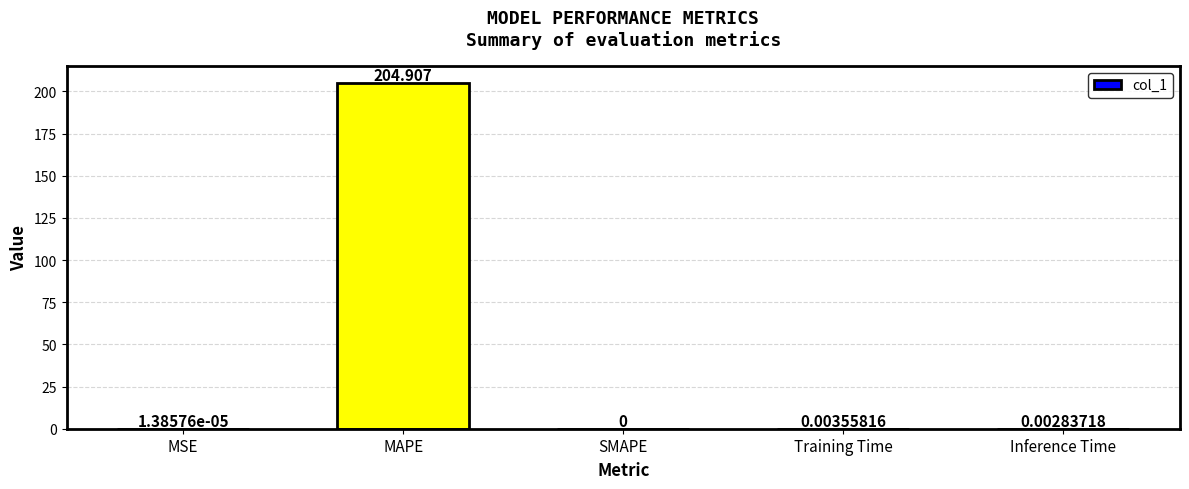

At which label is the value closest to 102?

Training Time